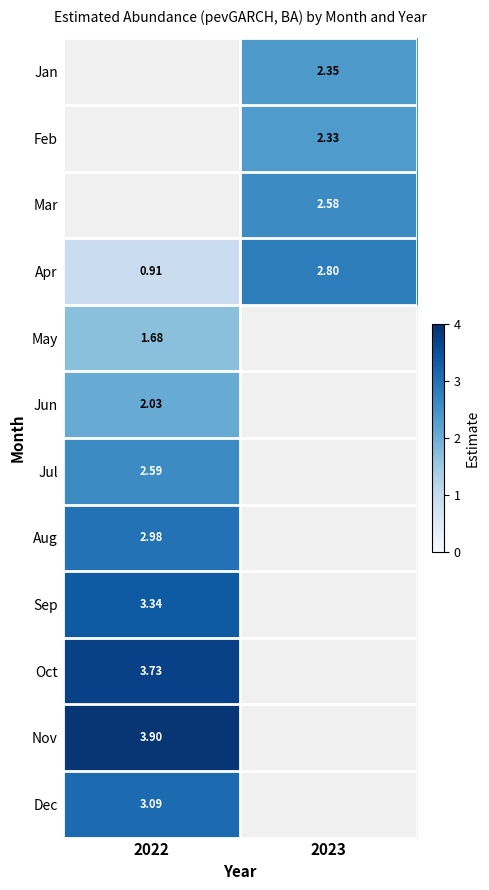

Between 2022 and 2023, which series saw the biggest shift?

Apr